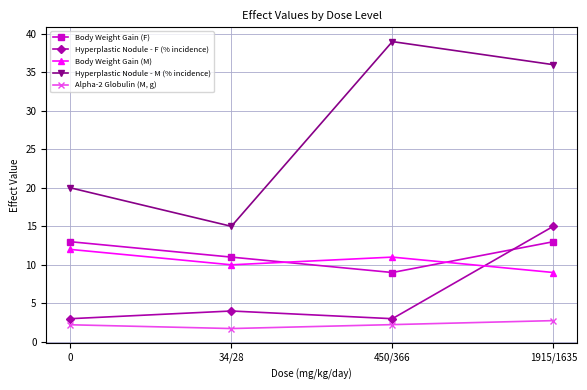

How many interior local valleys does the Body Weight Gain (F) series have?

1